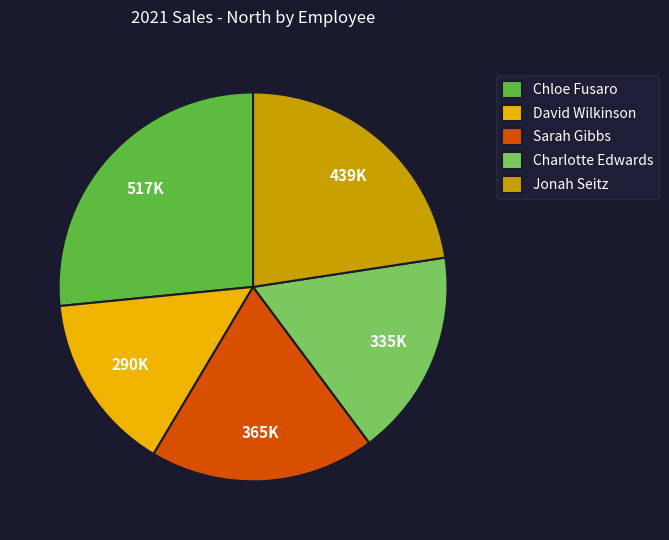

Which slice is the smallest?

David Wilkinson